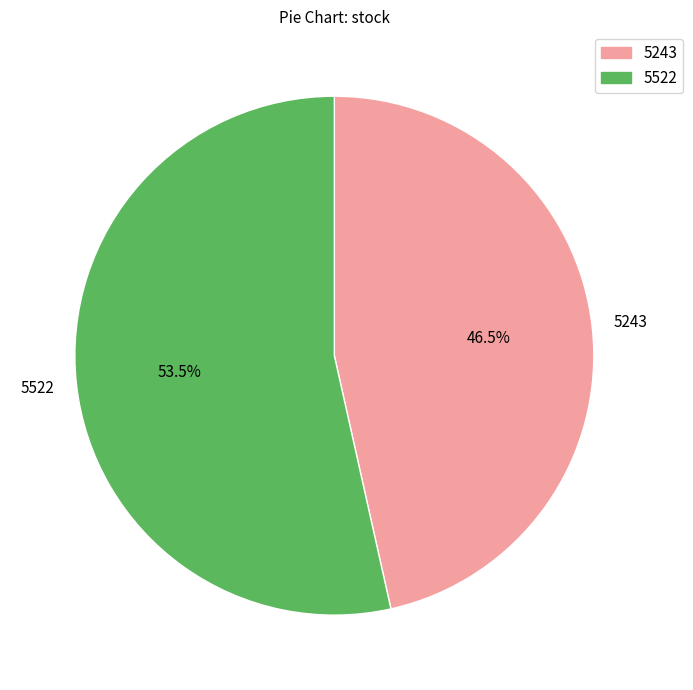

Which category accounts for the majority?

5522